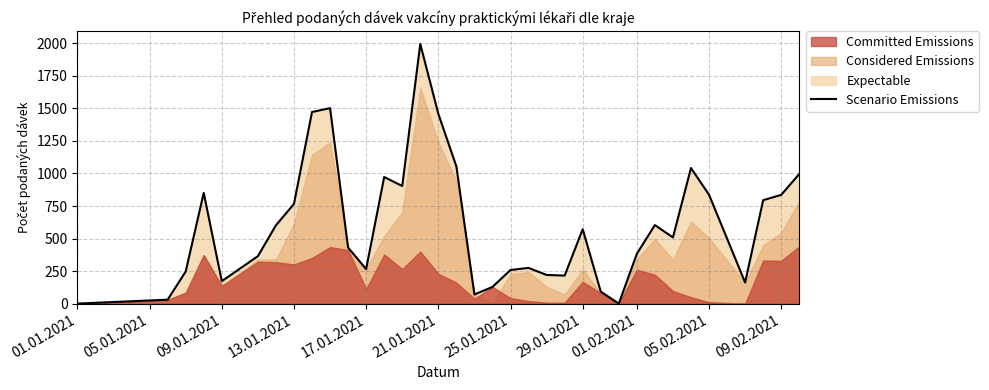

What is the difference between the second highest and minimum values?

1501